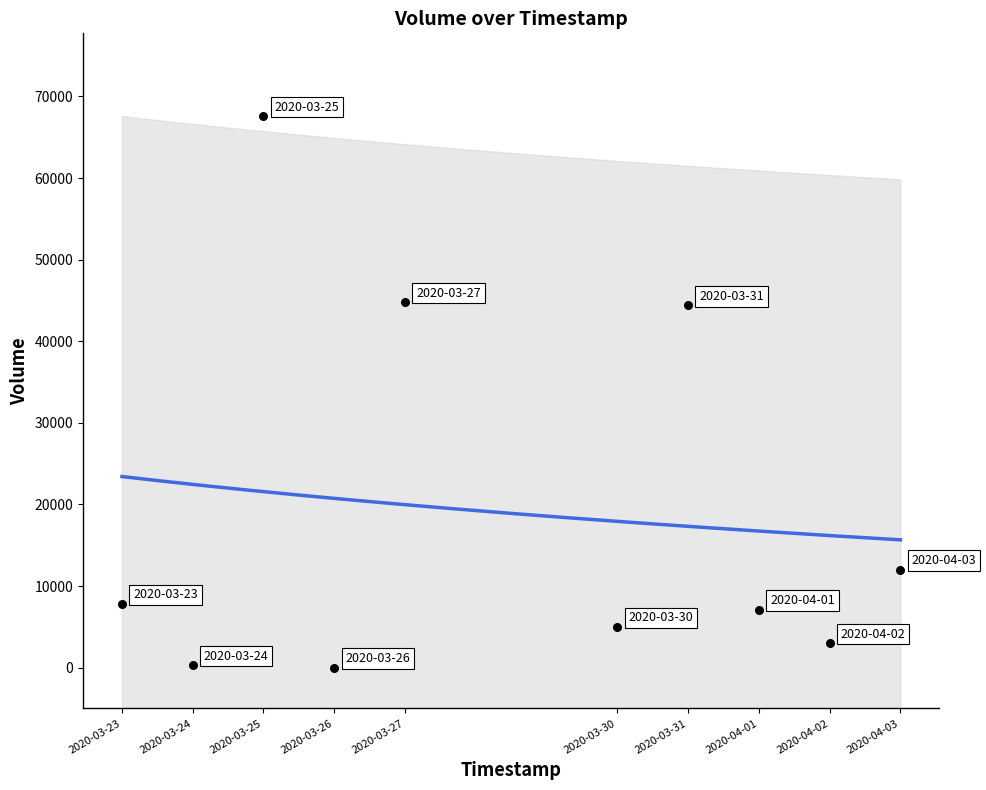

What is the range of X values (max minus min)?

950400